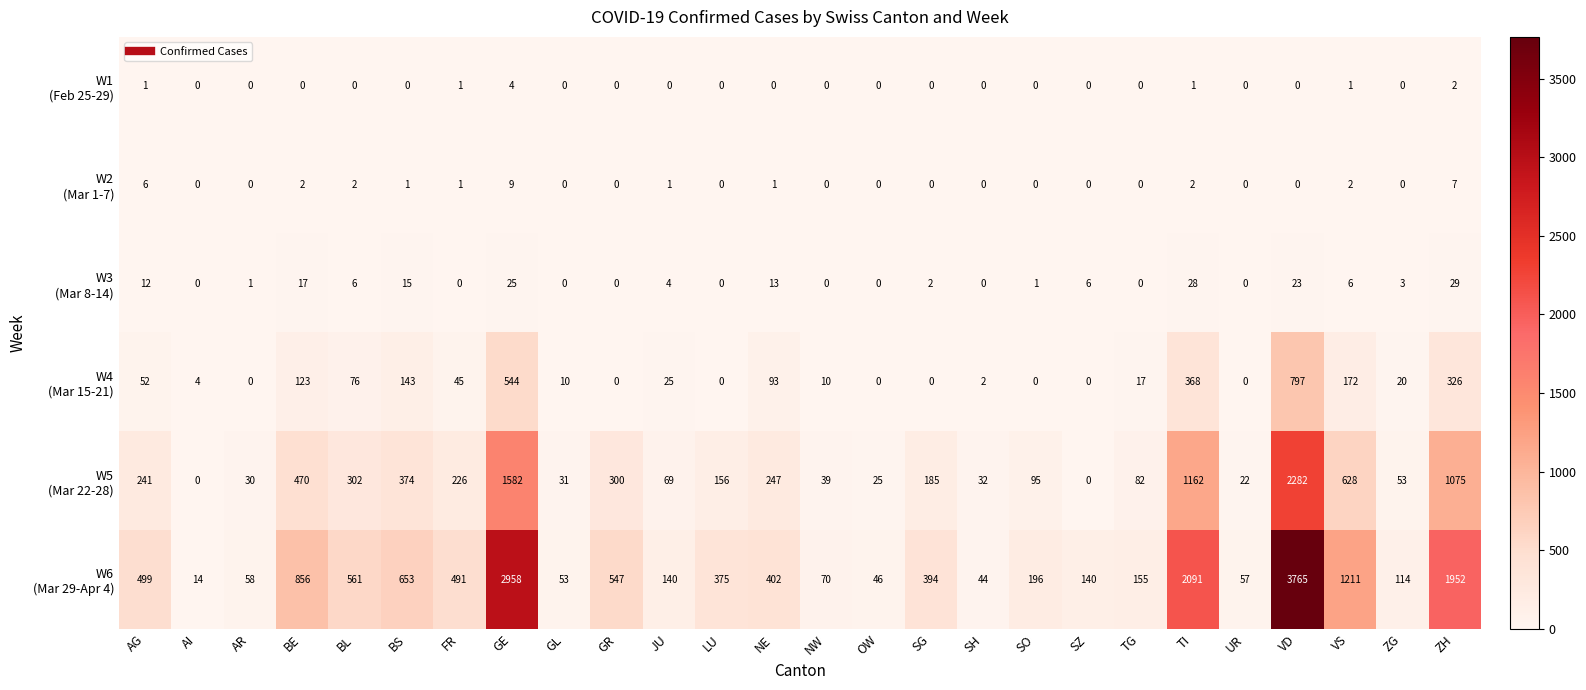

What is the total value across all series at GE?

5122